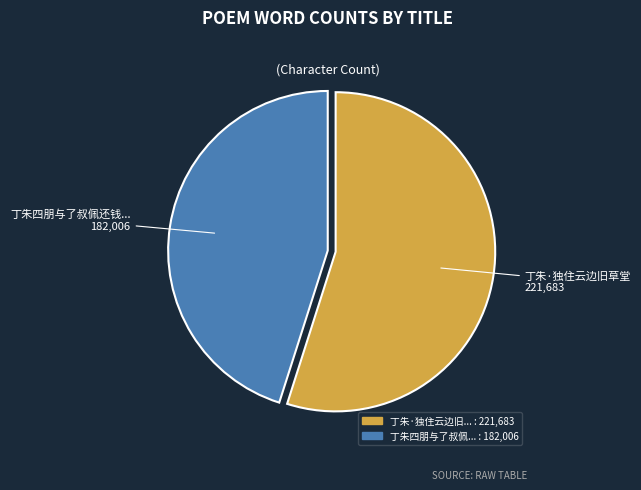

Does any single category account for the majority?

Yes